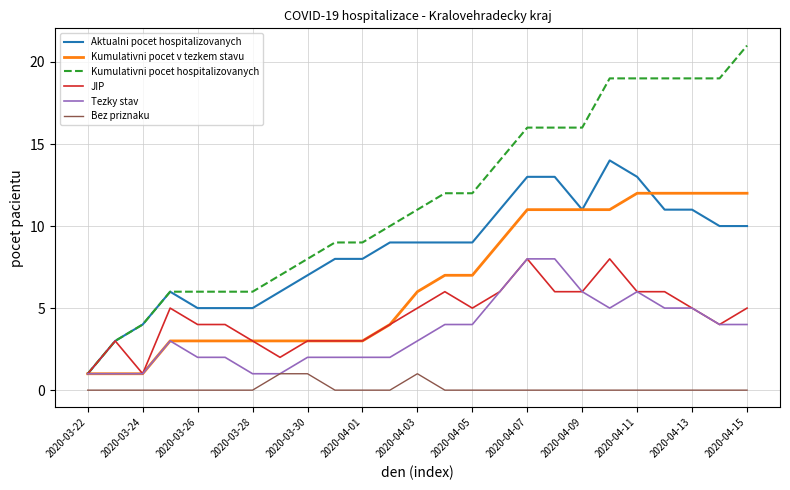

What is the sum of all Bez priznaku values?

3